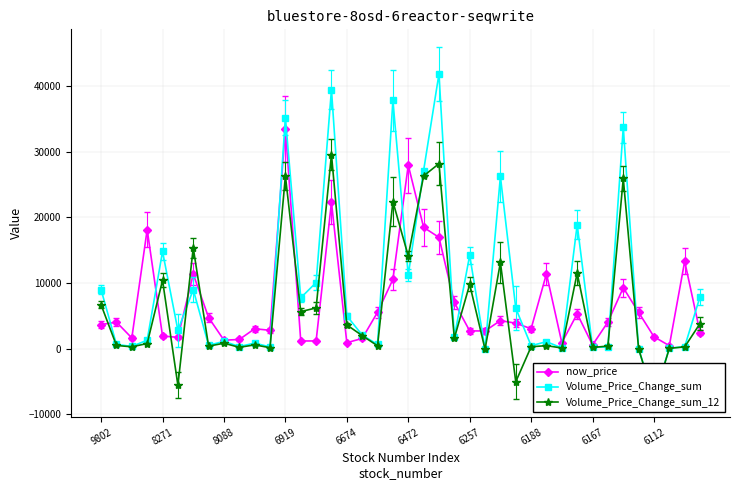

What is the average value of the Volume_Price_Change_sum series?

9066.7